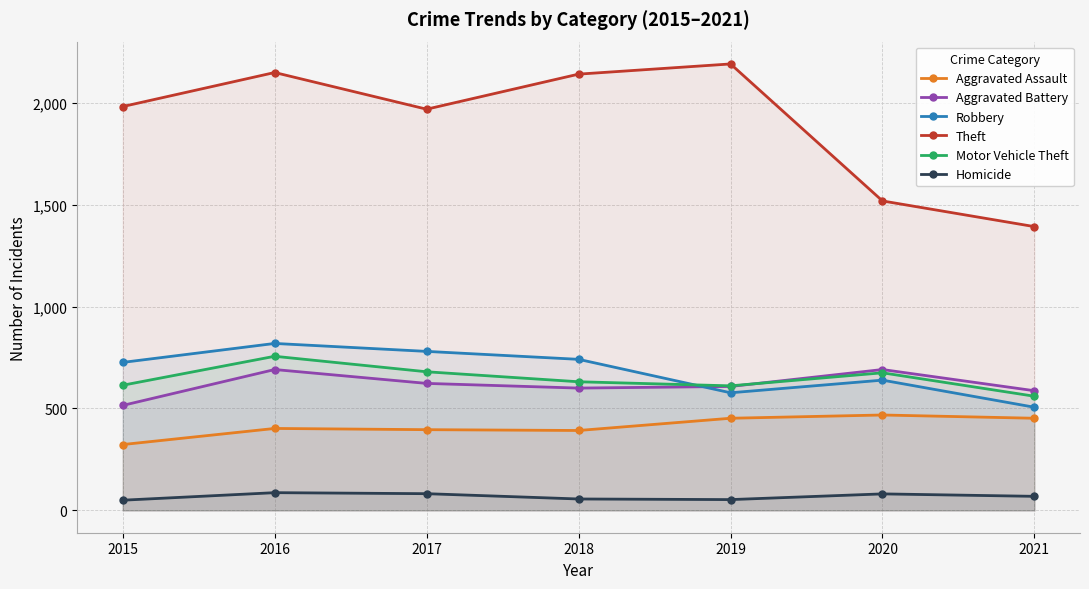

Is the value of Motor Vehicle Theft at 2018 greater than the value of Theft at 2019?

No